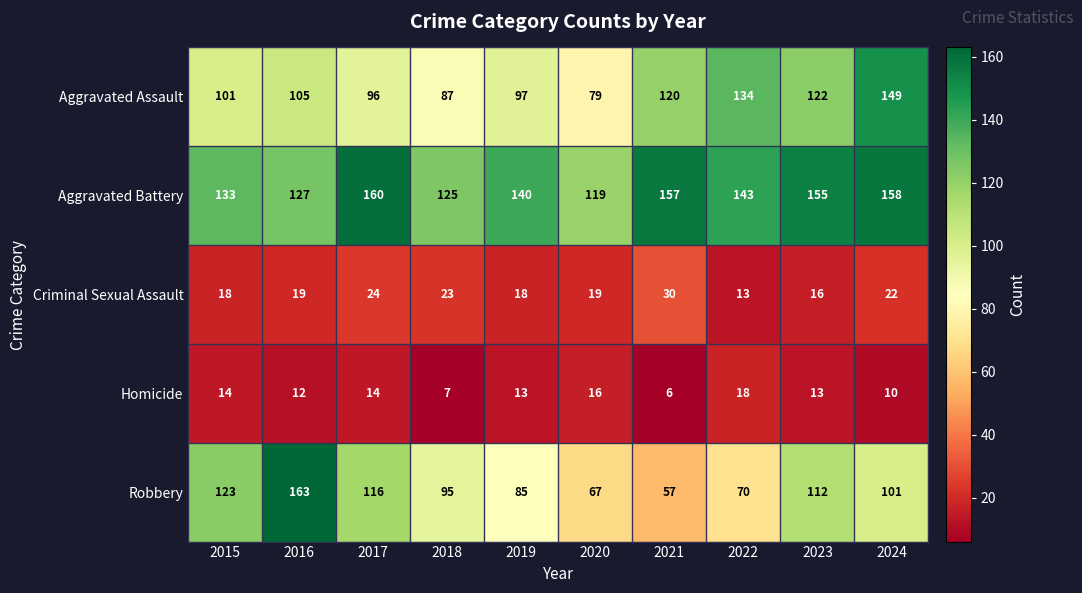

Which series has the widest spread of values?

Robbery